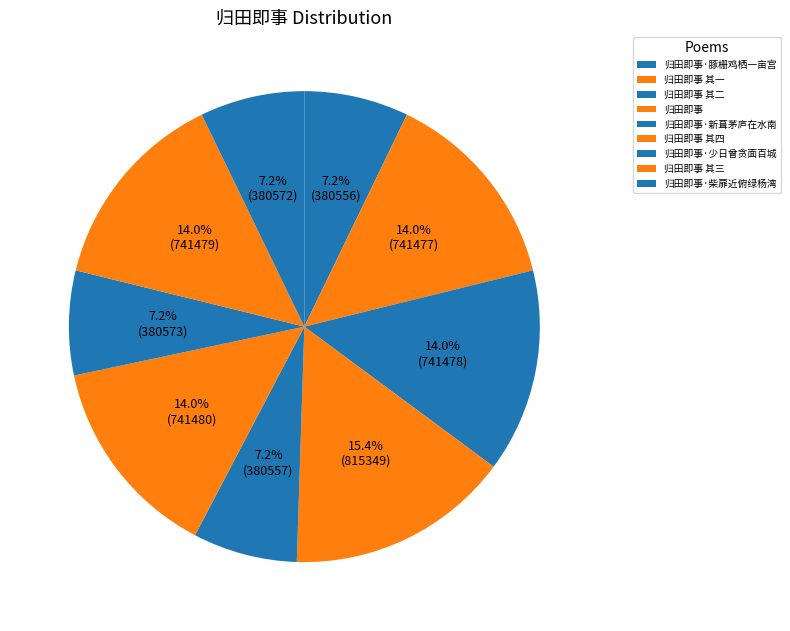

What percentage is NOT represented by 归田即事·柴扉近俯绿杨湾?

92.8%